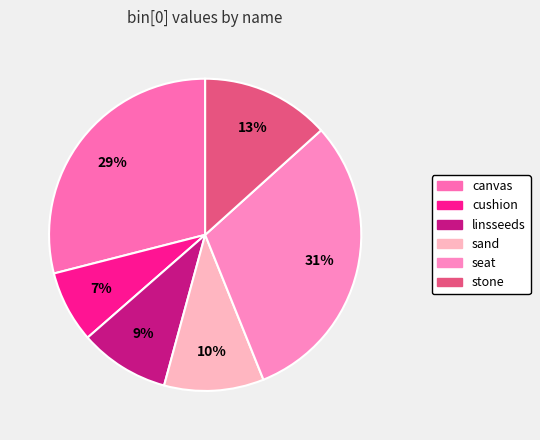

Is the sum of stone and linsseeds greater than half?

No